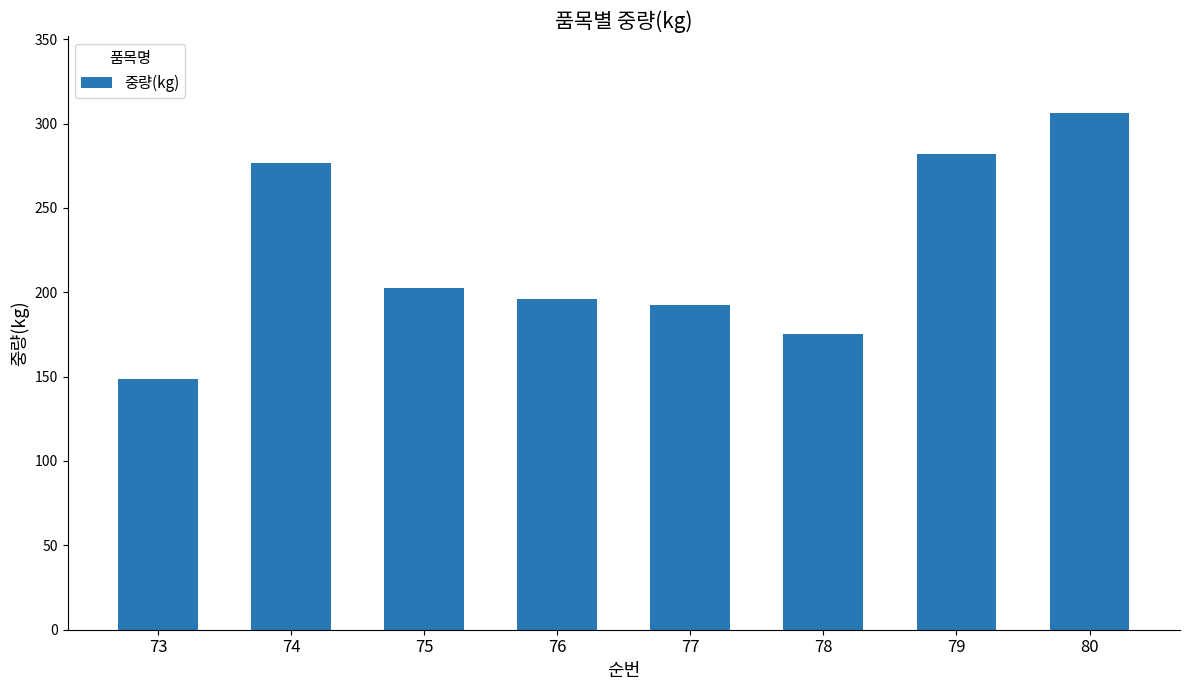

Which has a higher value, 74 or 80?

80